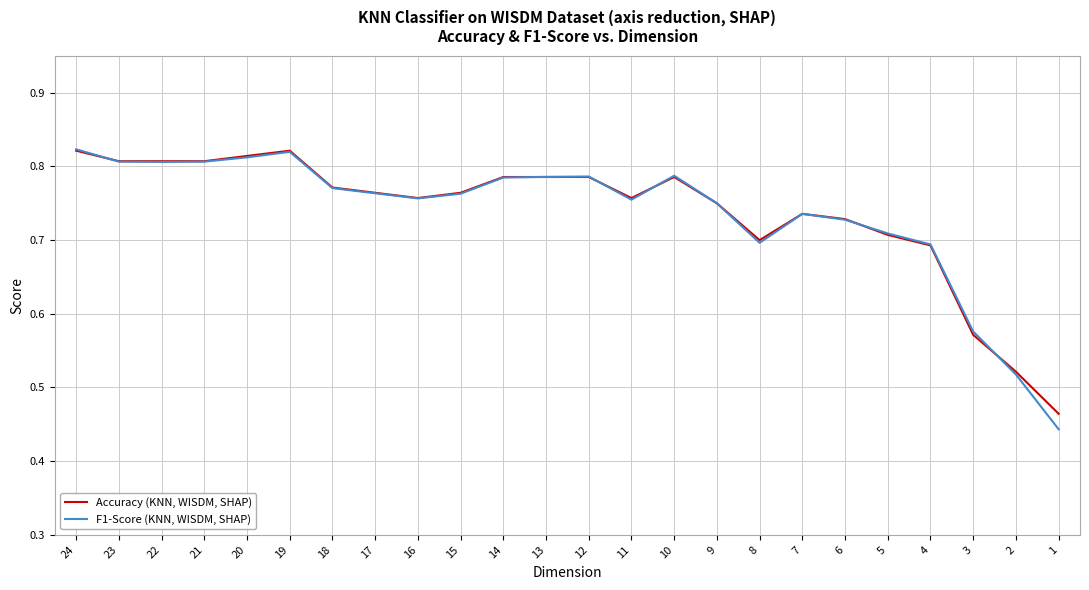

What value does the Accuracy (KNN, WISDM, SHAP) series have at 23?

0.8